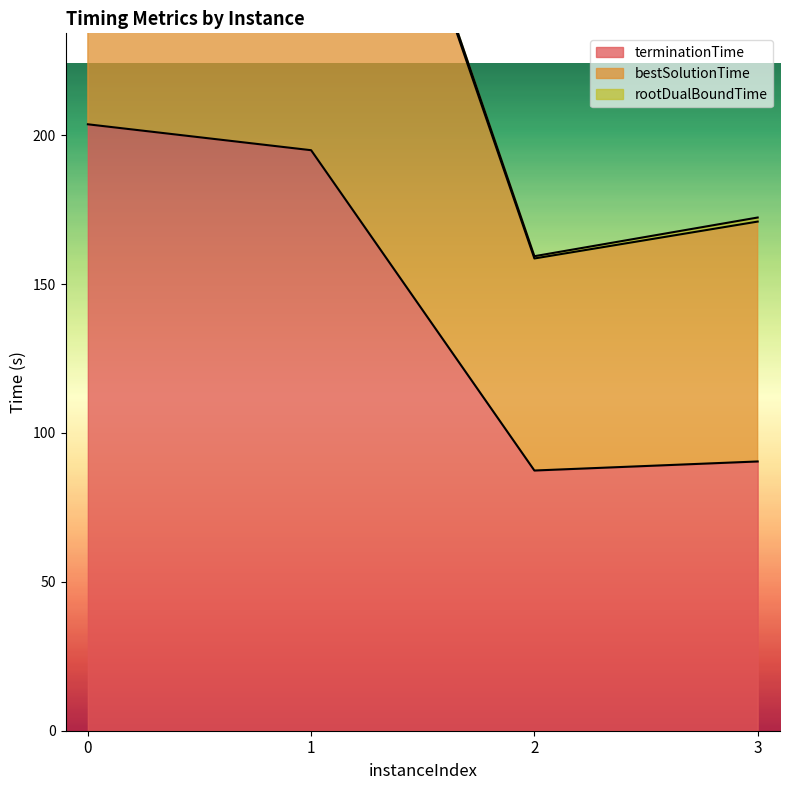

Reading left to right, list all the values displayed in this chart.

rootDualBoundTime: 1.2	1.7	0.8	1.4
bestSolutionTime: 77.0	181.7	71.2	80.6
terminationTime: 203.7	195.0	87.4	90.4